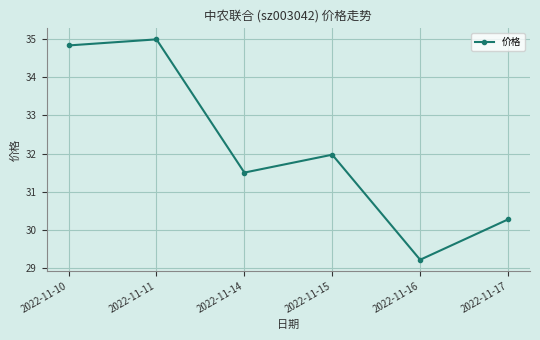

What is the ratio of the value at 2022-11-15 to the value at 2022-11-14?

1.0